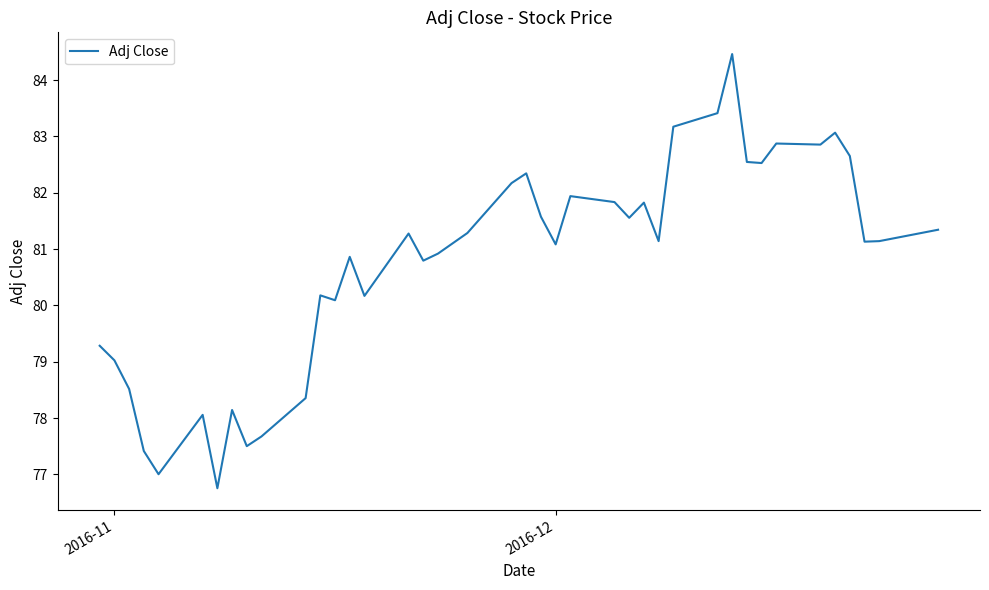

What is the maximum value shown in the chart?

84.5